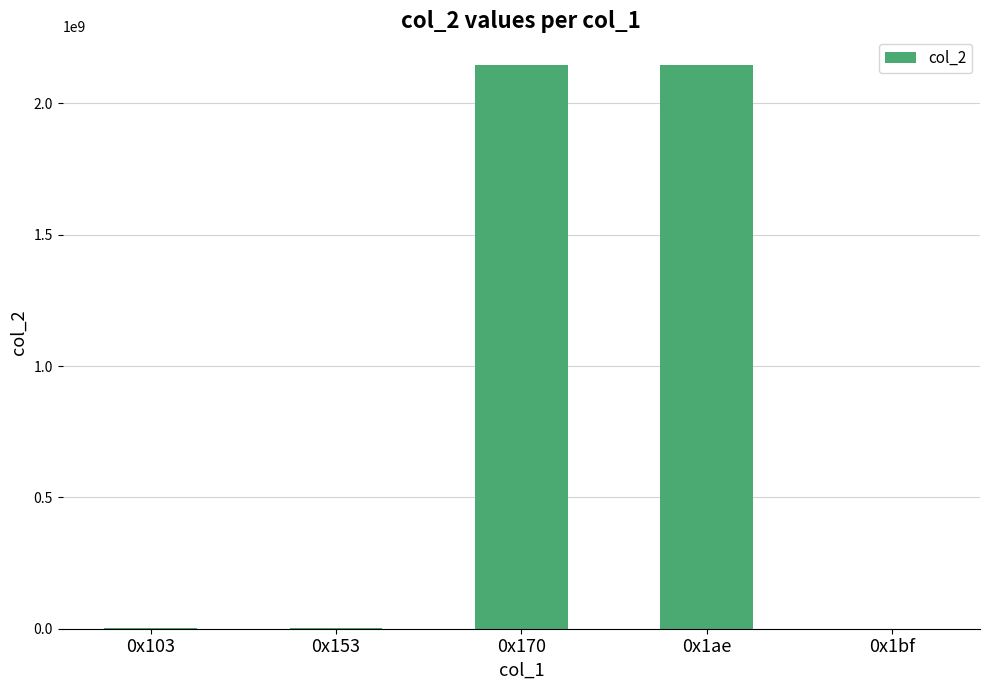

What is the sum of all values?

4302346136